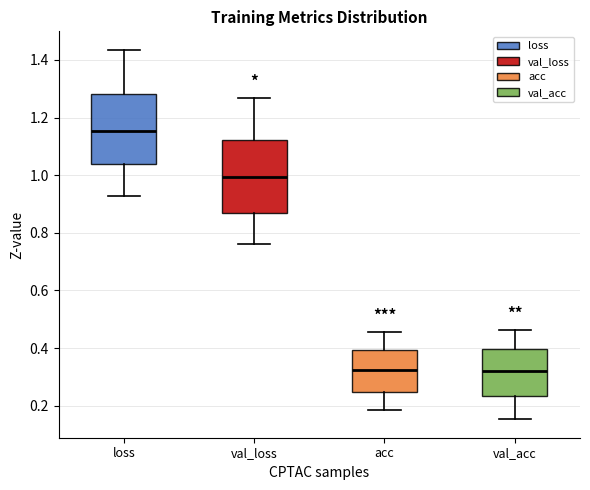

Reading left to right, transcribe this box plot: for each box, give where its median line is, the range the box spans, and where its two whiskers end, as read against the y-axis. The values are not printed on the chart, so give them approximately, as read against the axis.

loss: median 1.16, box 1.04 to 1.28, whiskers 0.92 to 1.44
val_loss: median 1.00, box 0.86 to 1.12, whiskers 0.76 to 1.26
acc: median 0.32, box 0.24 to 0.40, whiskers 0.18 to 0.46
val_acc: median 0.32, box 0.24 to 0.40, whiskers 0.16 to 0.46